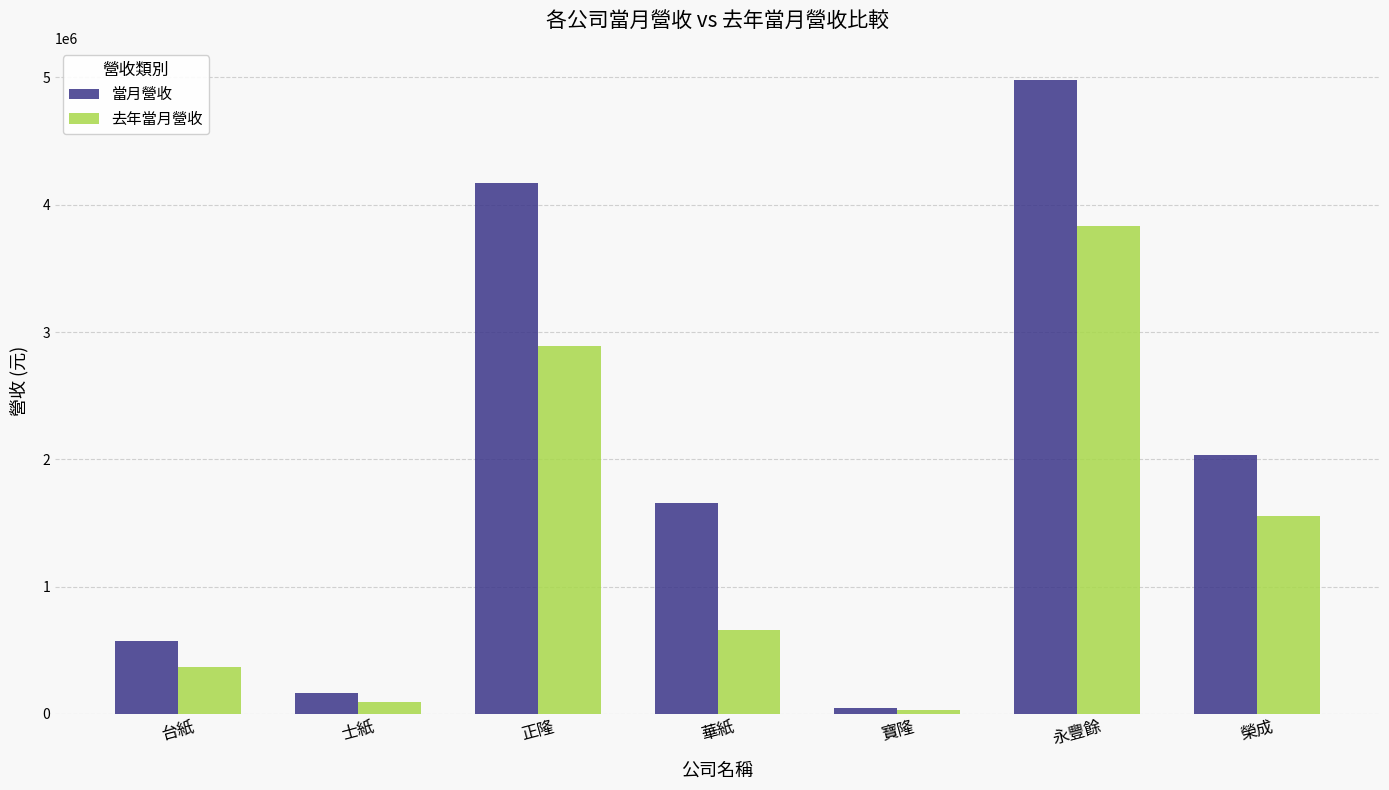

How many bars are there in each group?

2